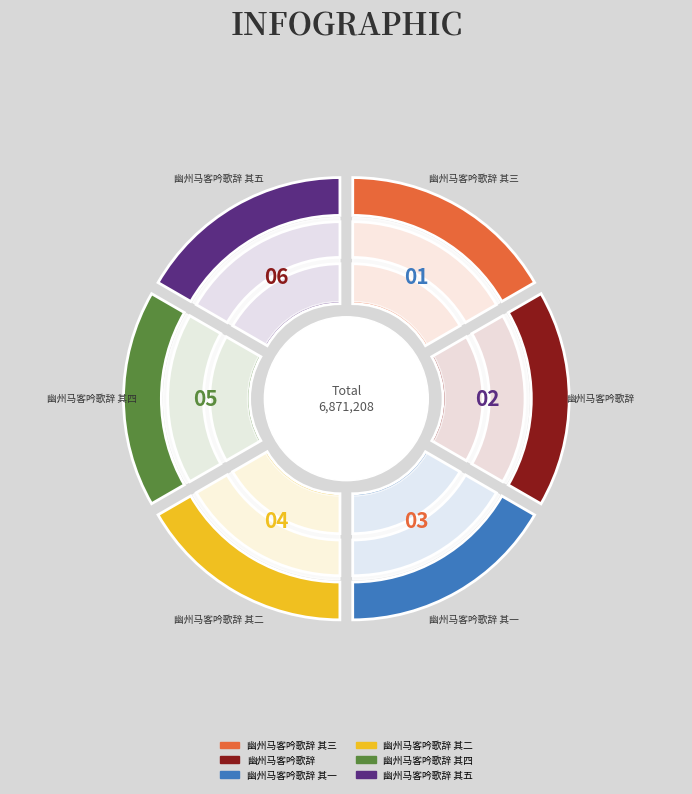

What is the change in value from 幽州马客吟歌辞 其二 to 幽州马客吟歌辞 其五?

+3